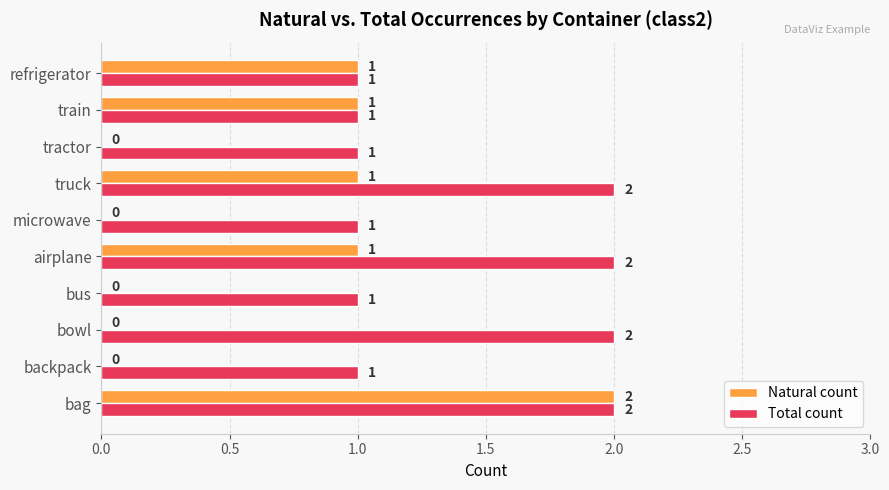

What are all the series names shown in the legend?

Natural count, Total count